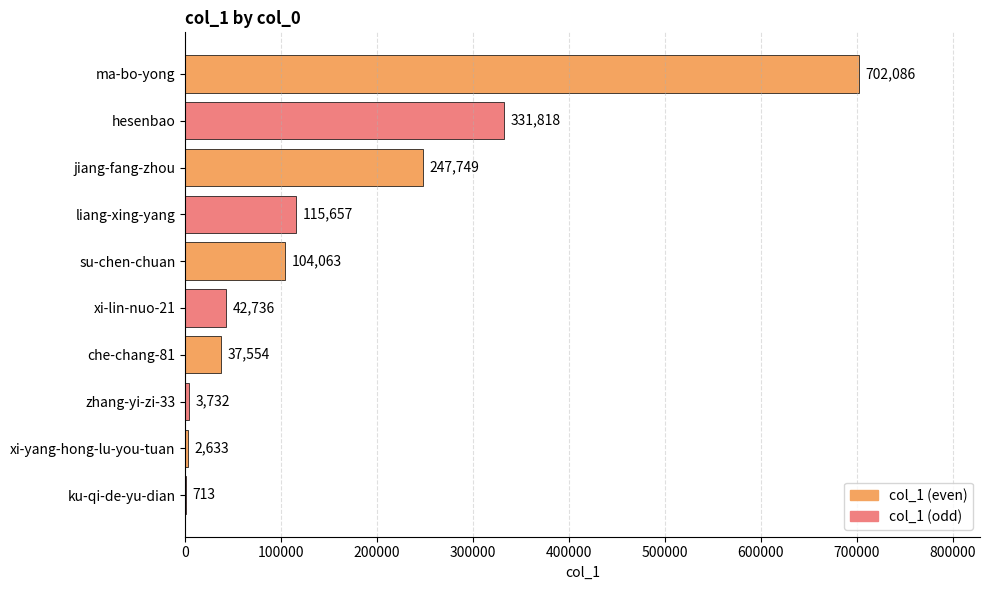

Reading top to bottom, list all the values displayed in this chart.

ma-bo-yong=702086	hesenbao=331818	jiang-fang-zhou=247749	liang-xing-yang=115657	su-chen-chuan=104063	xi-lin-nuo-21=42736	che-chang-81=37554	zhang-yi-zi-33=3732	xi-yang-hong-lu-you-tuan=2633	ku-qi-de-yu-dian=713